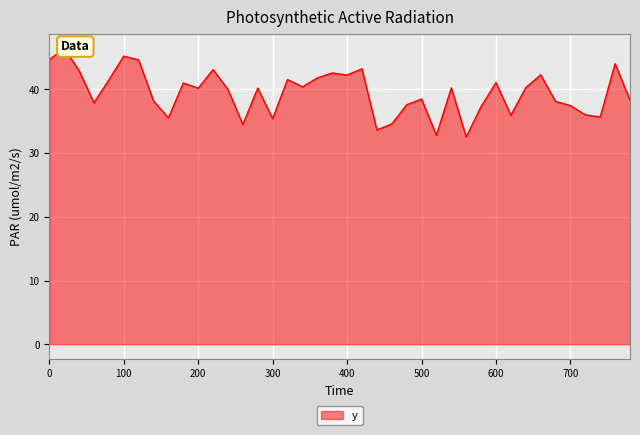

What is the average value?

39.5